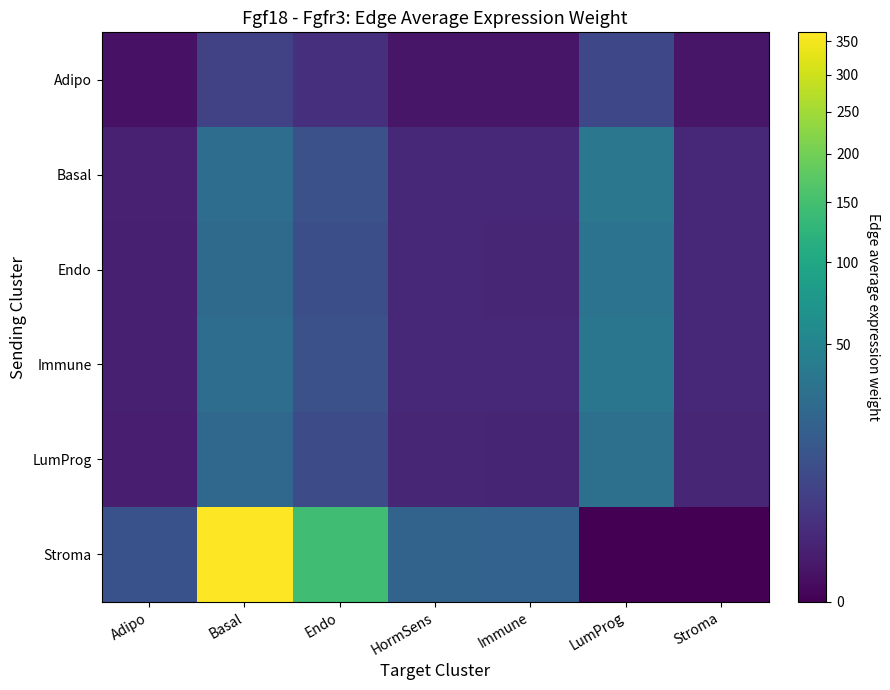

How many distinct data groups are displayed?

6